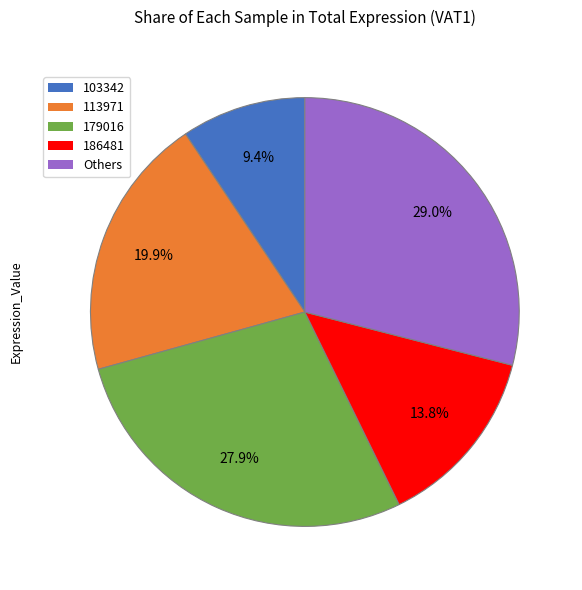

Does any single category account for the majority?

No